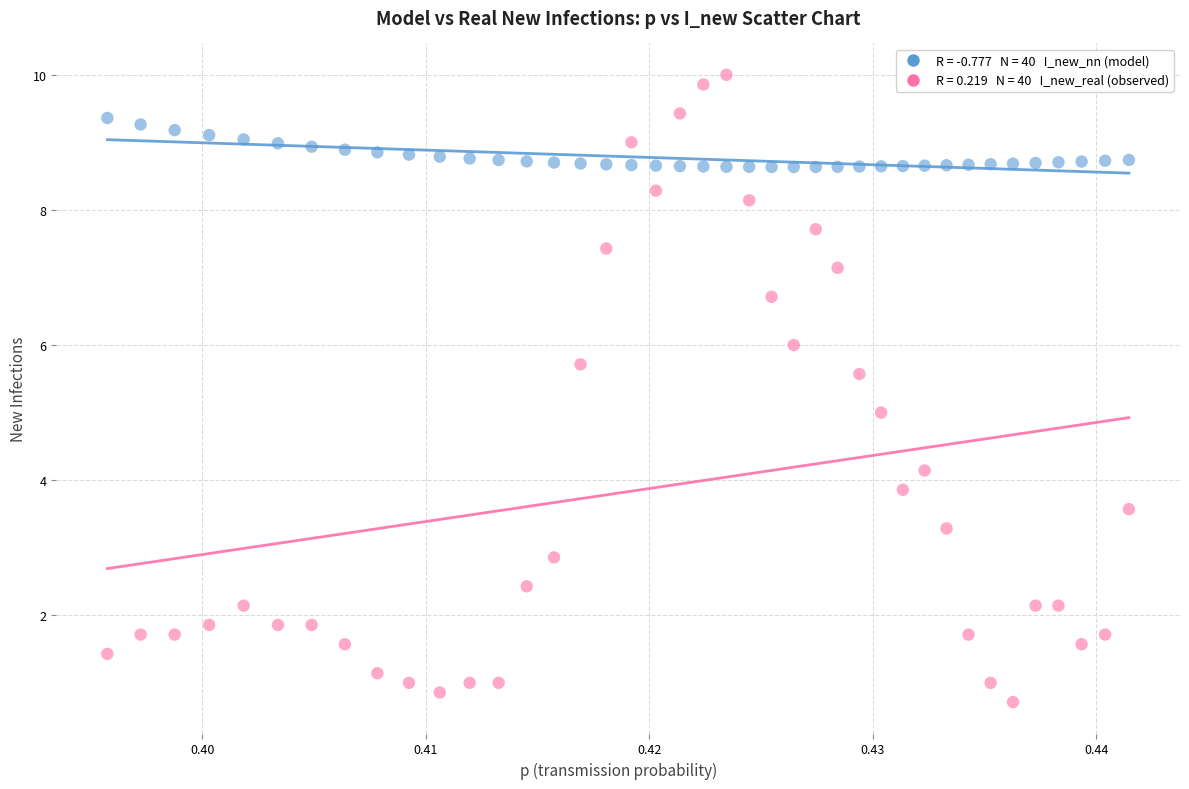

Across all data points, what is the range of Y values (max minus min)?

9.3